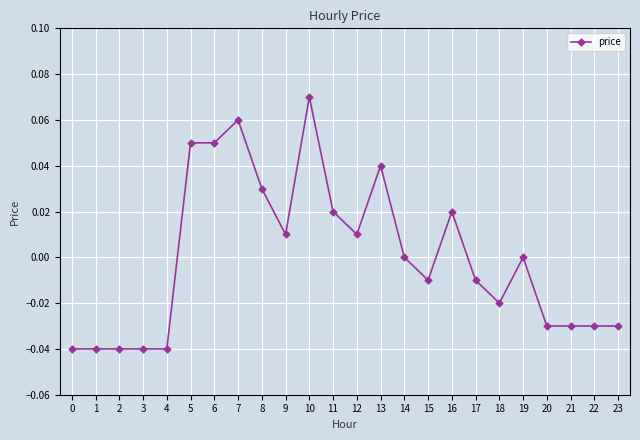

Which label corresponds to the largest value in the chart?

10